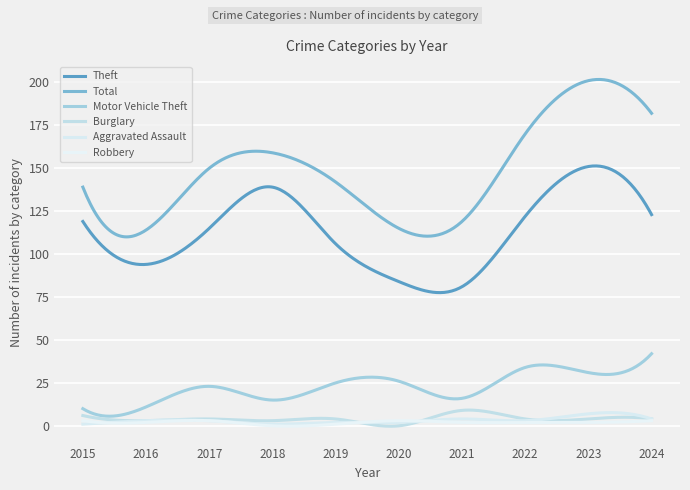

True or false: Robbery and Total cross at least once.

False